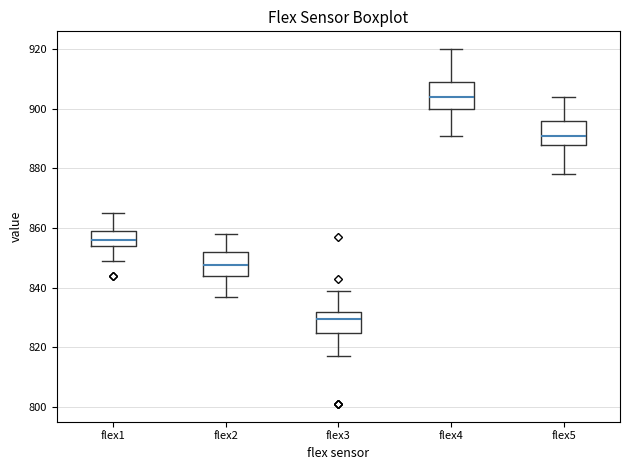

Where is the upper edge of the box for flex5 on the y-axis? The values are not printed on the chart, so give them approximately, as read against the axis.

896